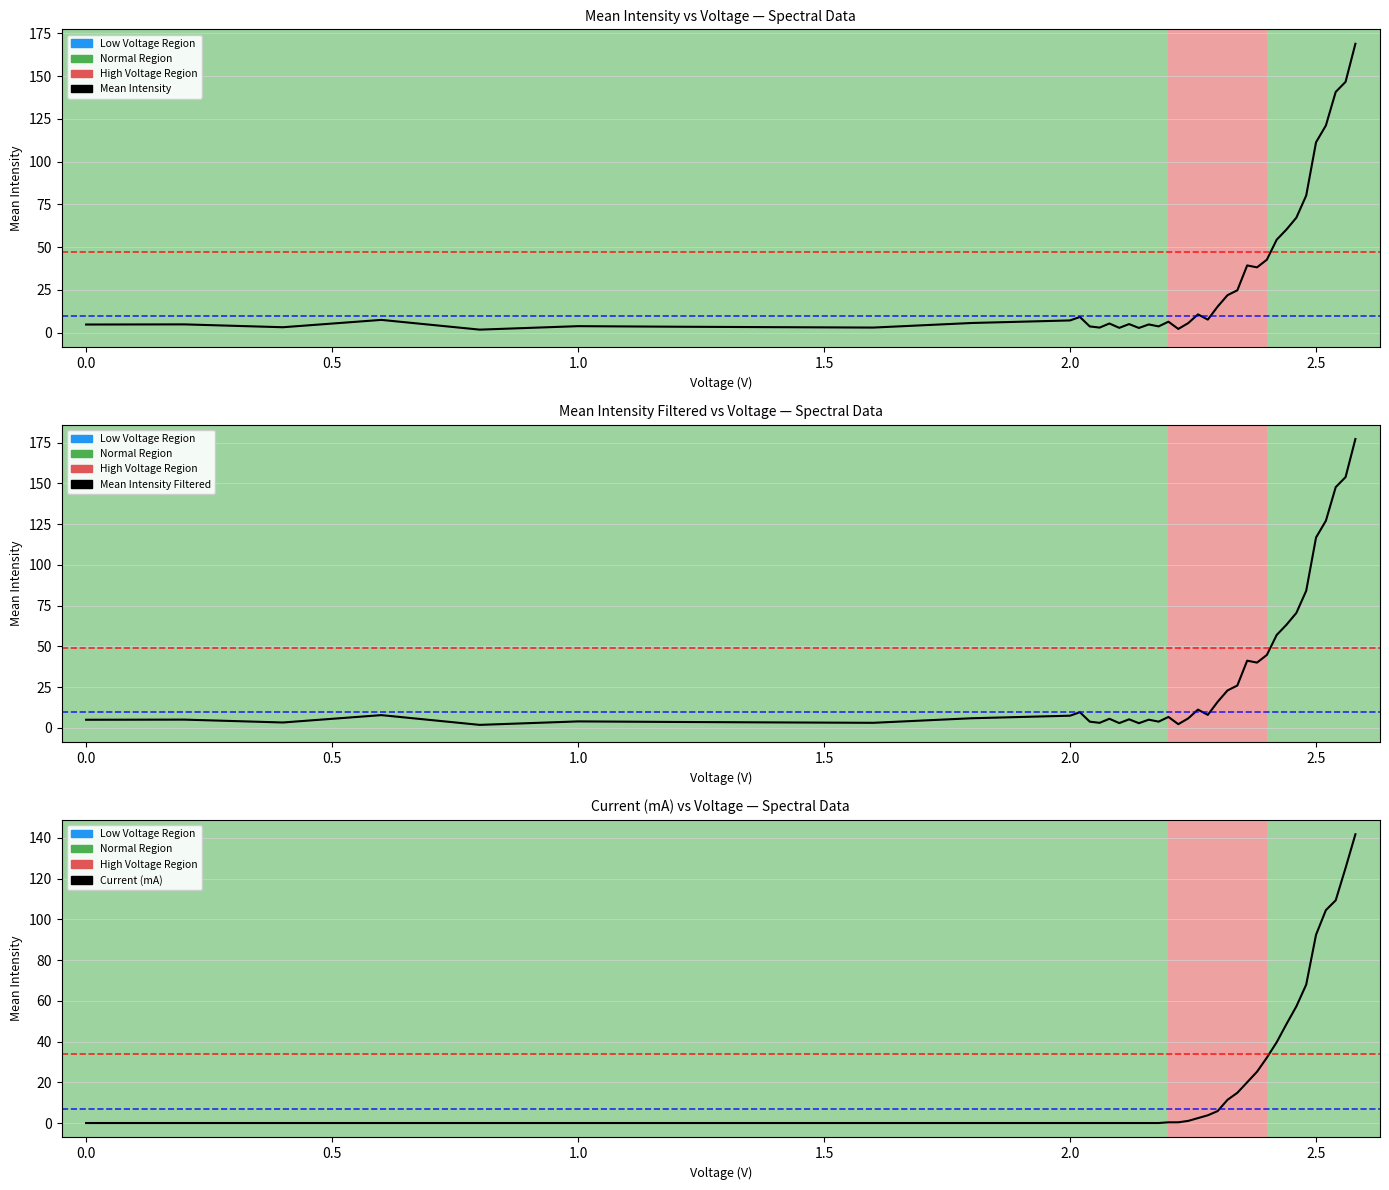

Which series has the largest total across all categories?

Mean Intensity Filtered